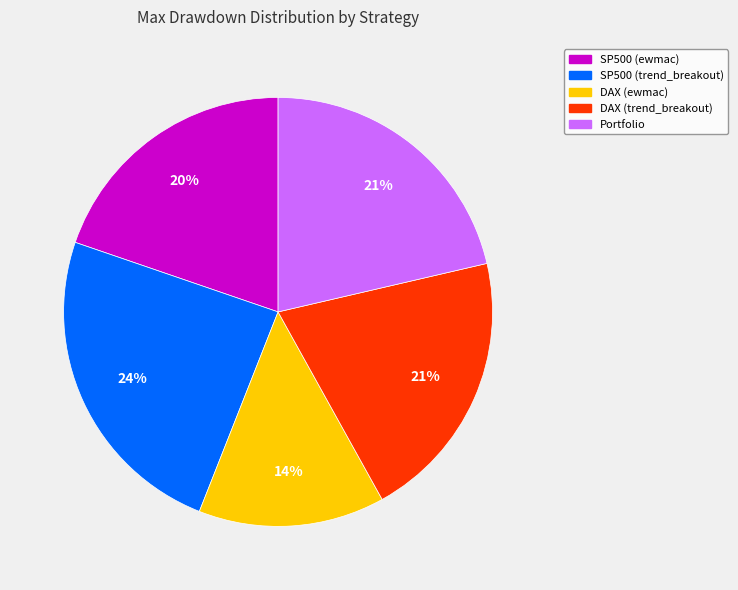

How many slices are in this pie chart?

5